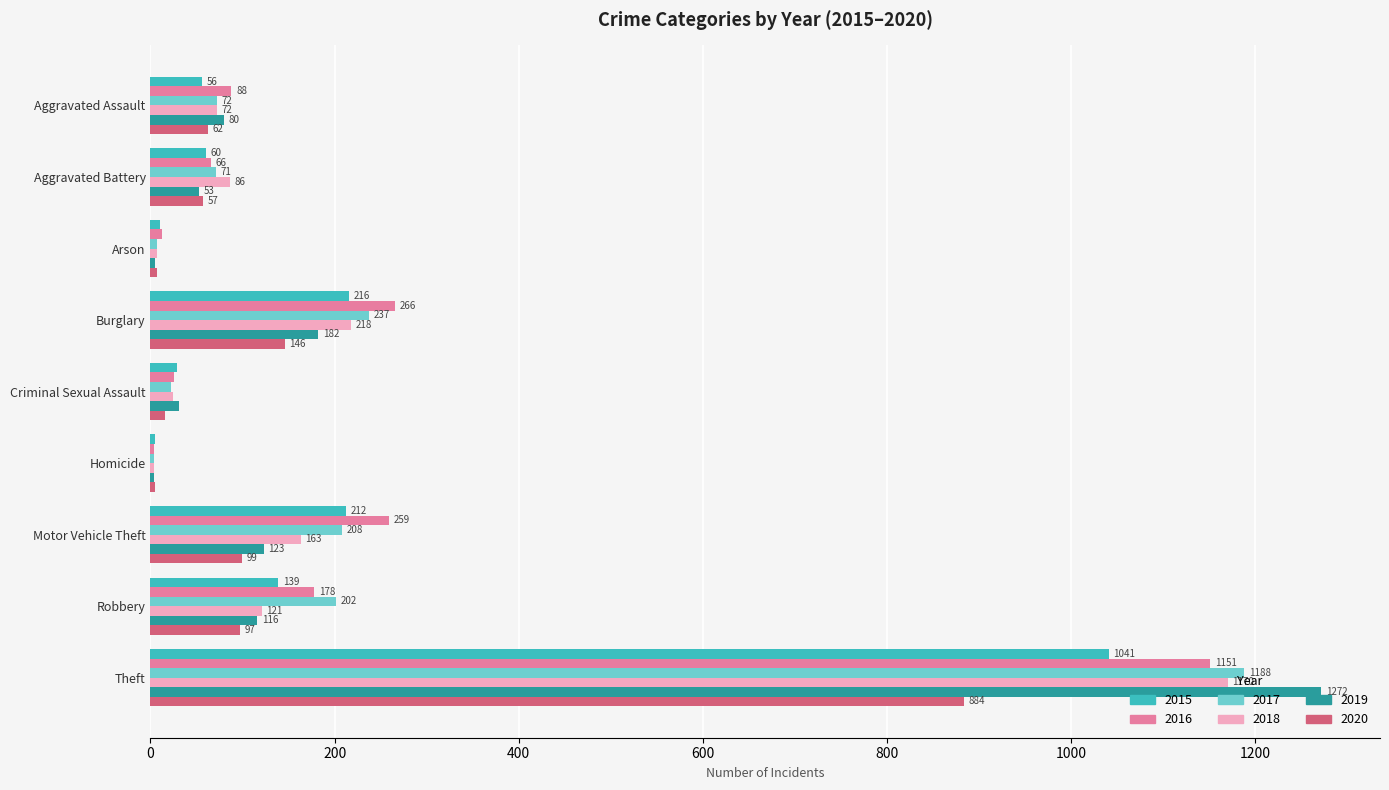

At which category is the sum across all series the highest?

Theft